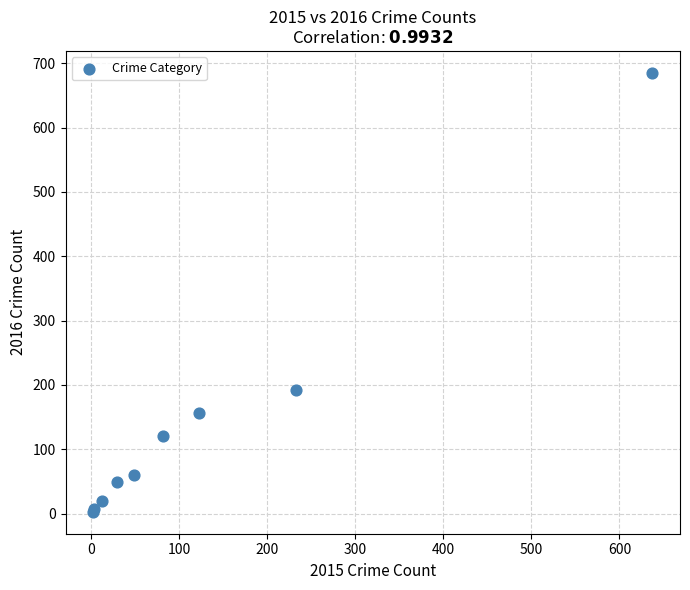

What Y value in the scatter plot is closest to 344?

192